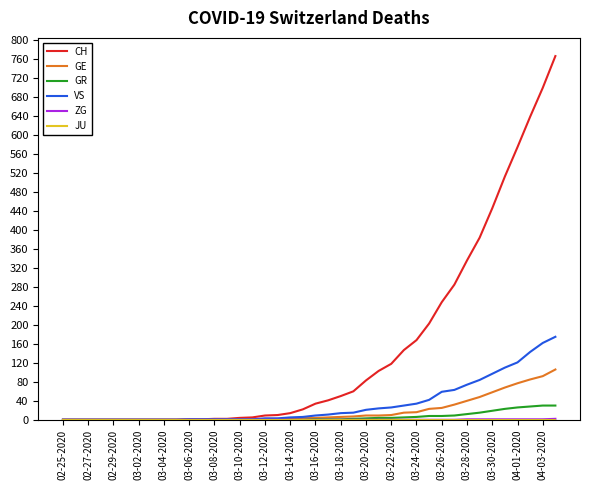

Which series has the largest total across all categories?

CH